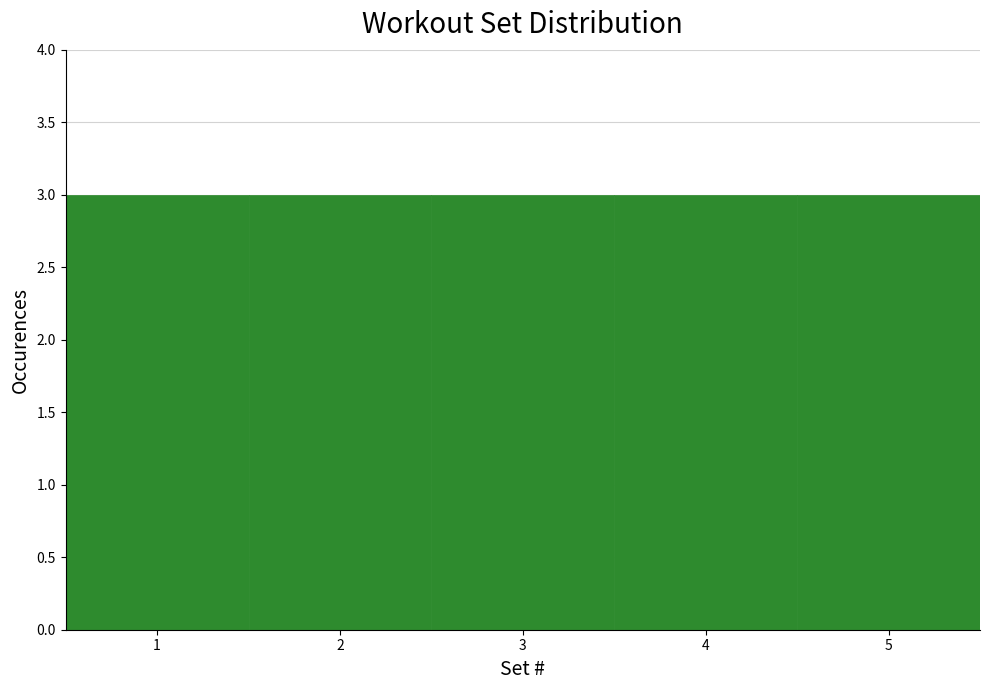

Reading left to right, transcribe this chart: for each bar, give the range it covers on the x-axis and its height. The values are not printed on the chart, so give them approximately, as read against the axis.

0.5 to 1.5: 3
1.5 to 2.5: 3
2.5 to 3.5: 3
3.5 to 4.5: 3
4.5 to 5.5: 3